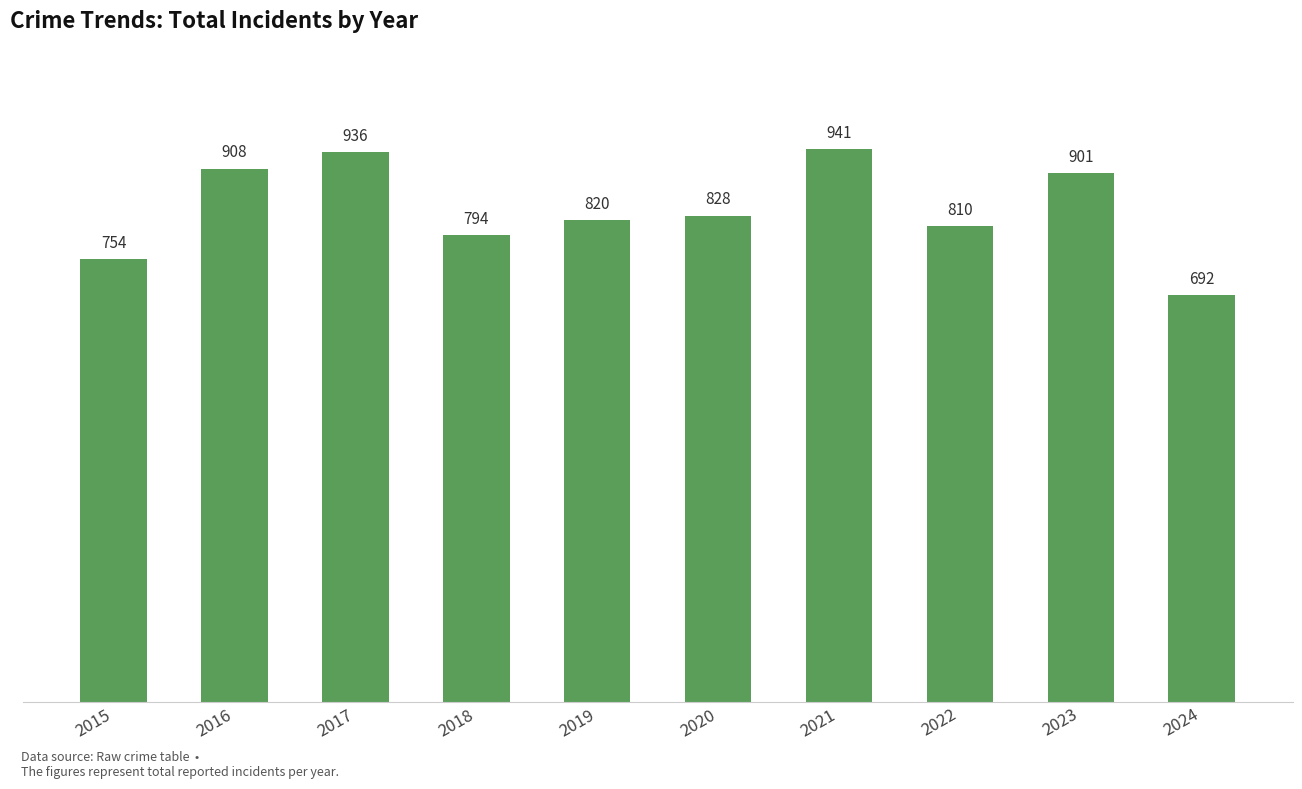

The chart shows a value of 1161 at 2019. True or false?

False